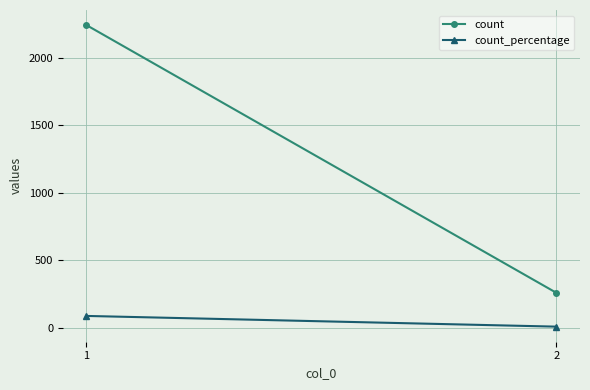

What is the highest value of the count_percentage series?

89.6